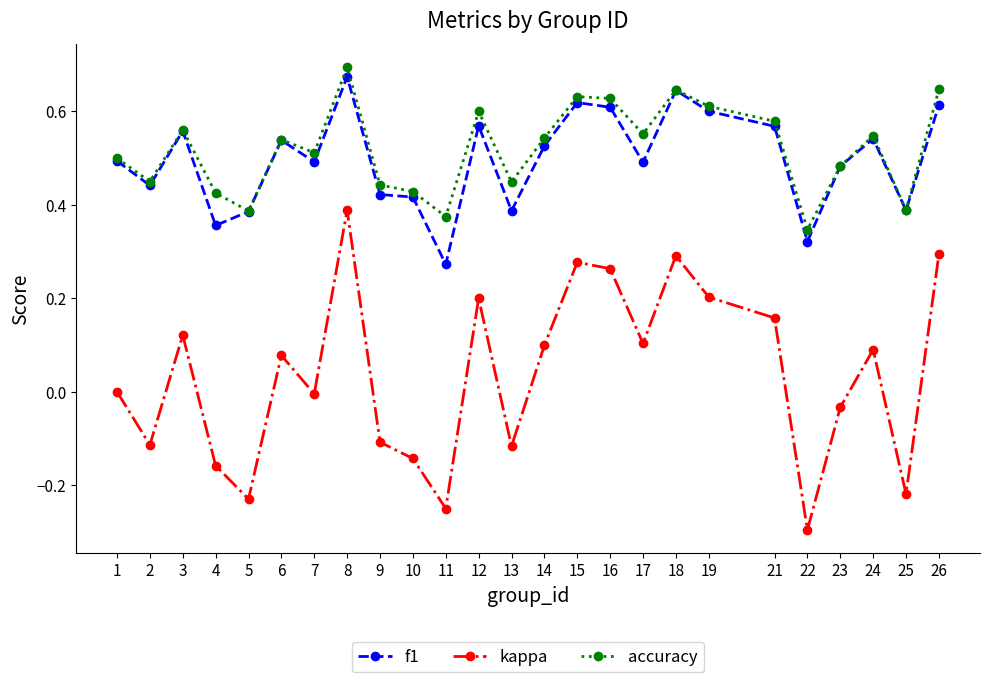

How many lines are shown in the chart?

3